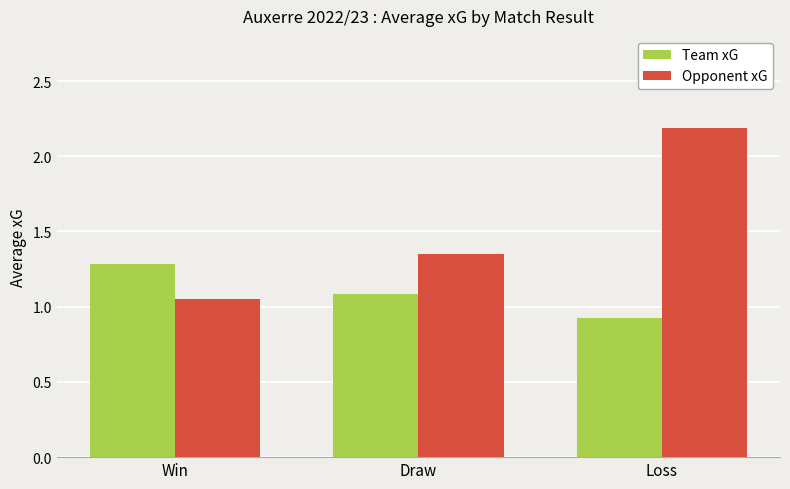

What is the label of the 2nd bar from the left?

Draw